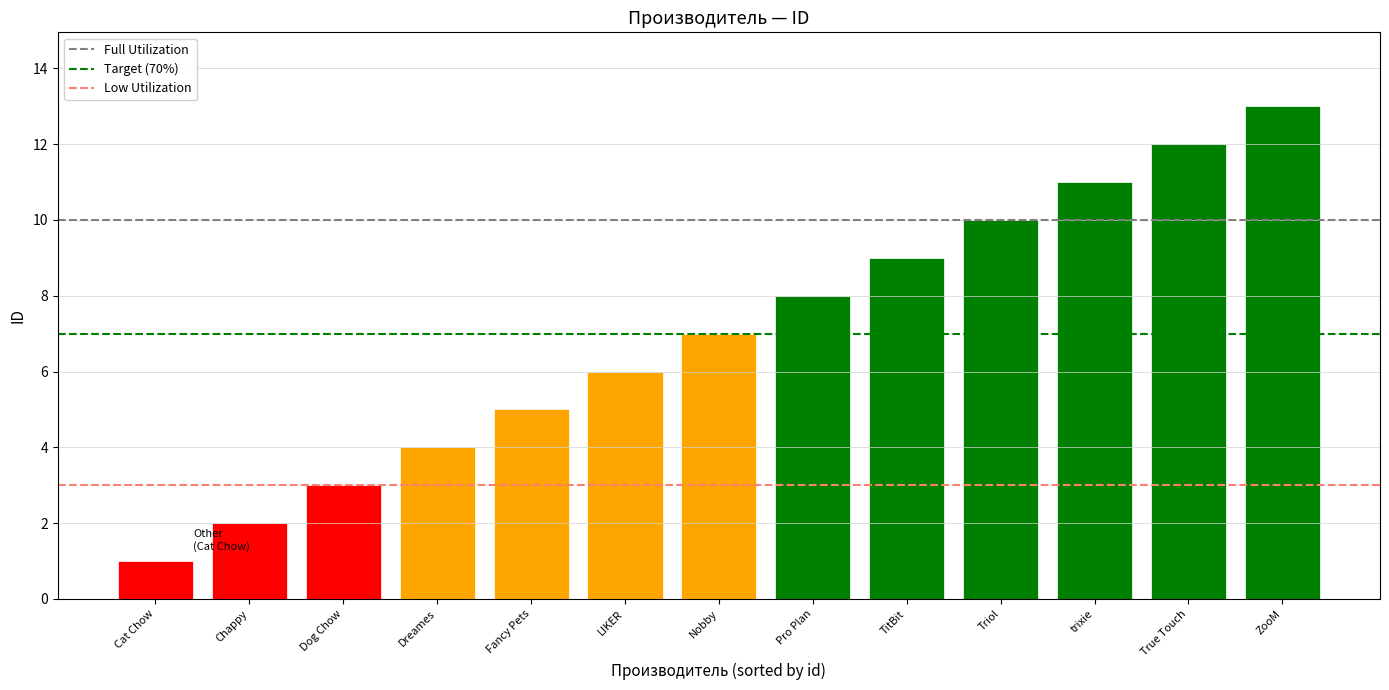

Read the value at Pro Plan.

8